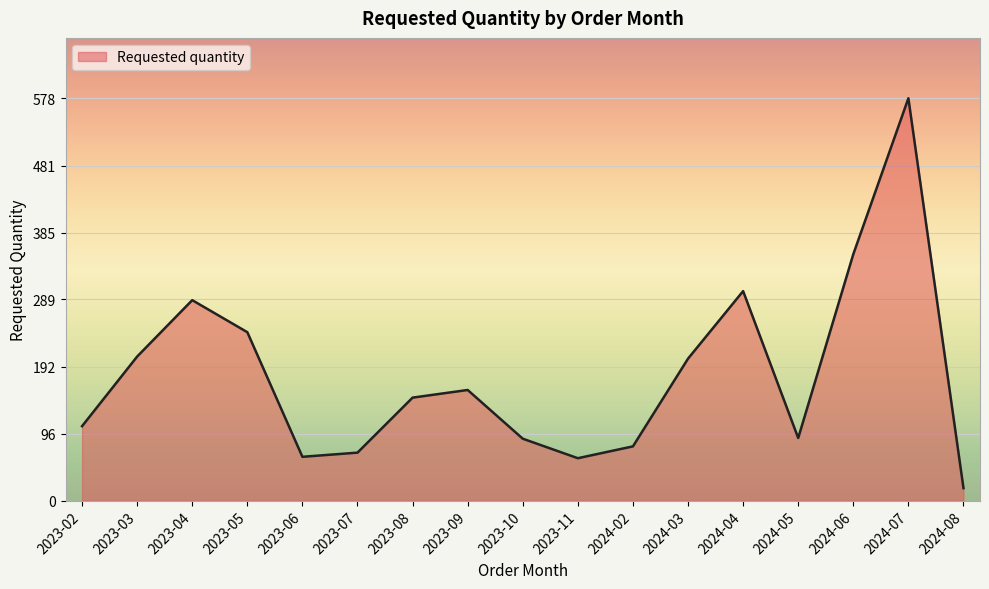

Which has a higher value, 2023-04 or 2024-06?

2024-06